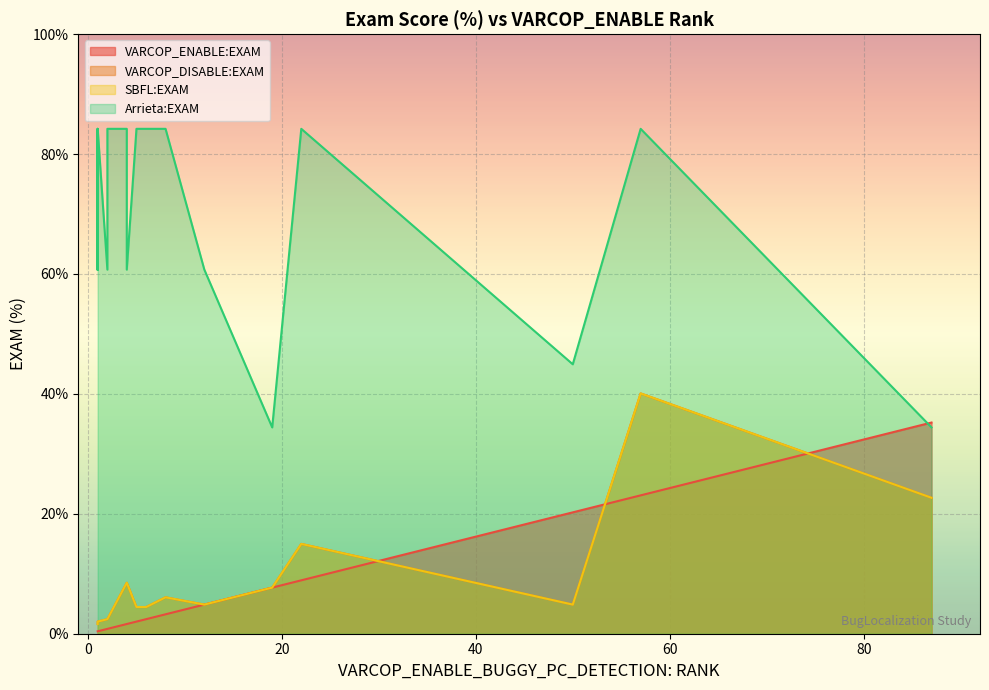

What is the sum of the VARCOP_DISABLE:EXAM values at 10 and 7?

10.1